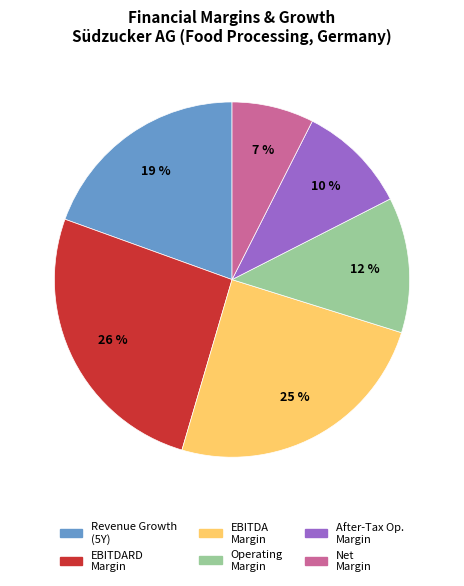

To the nearest percent, what is the average slice percentage?

17%